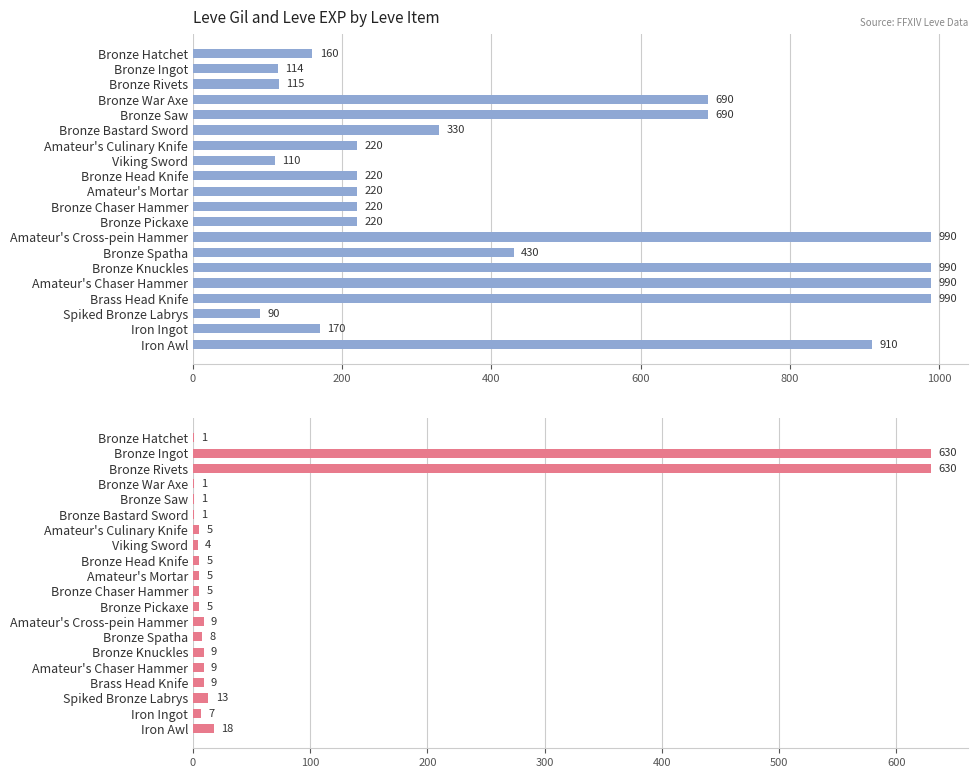

Is it true that Leve Gil equals 220 at Bronze Head Knife?

True